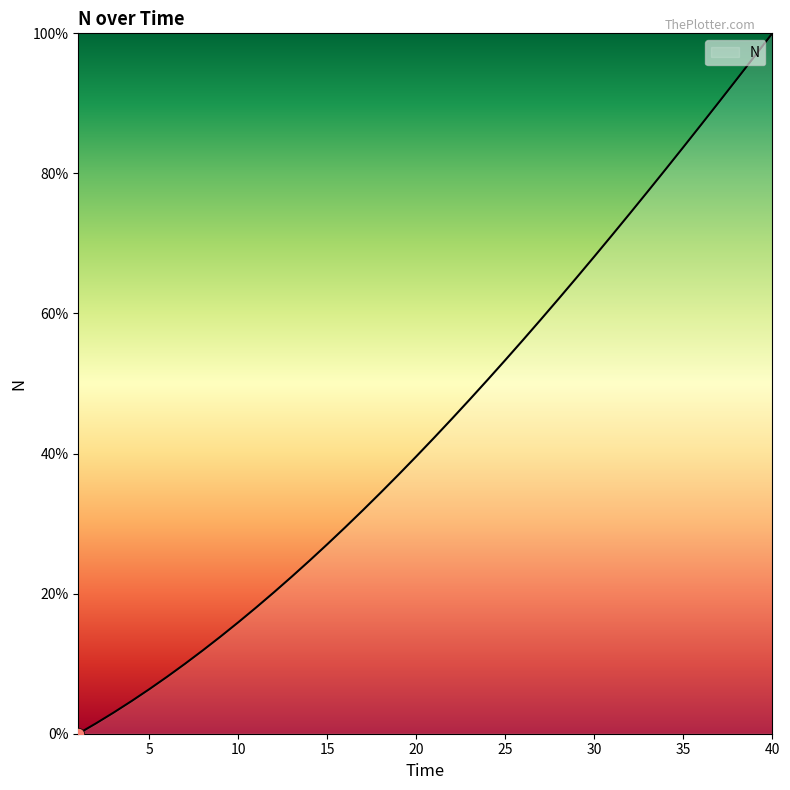

What is the maximum value shown in the chart?

100.0